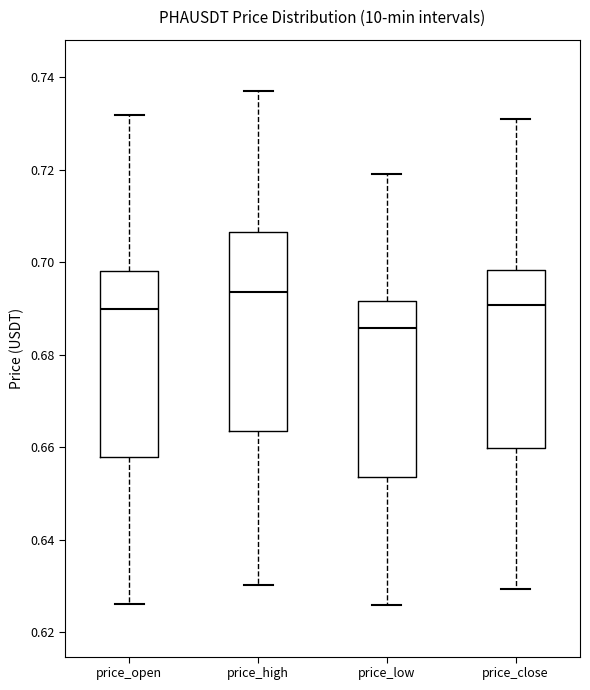

Comparing the boxes themselves (not the whiskers), which one is the tallest?

price_high